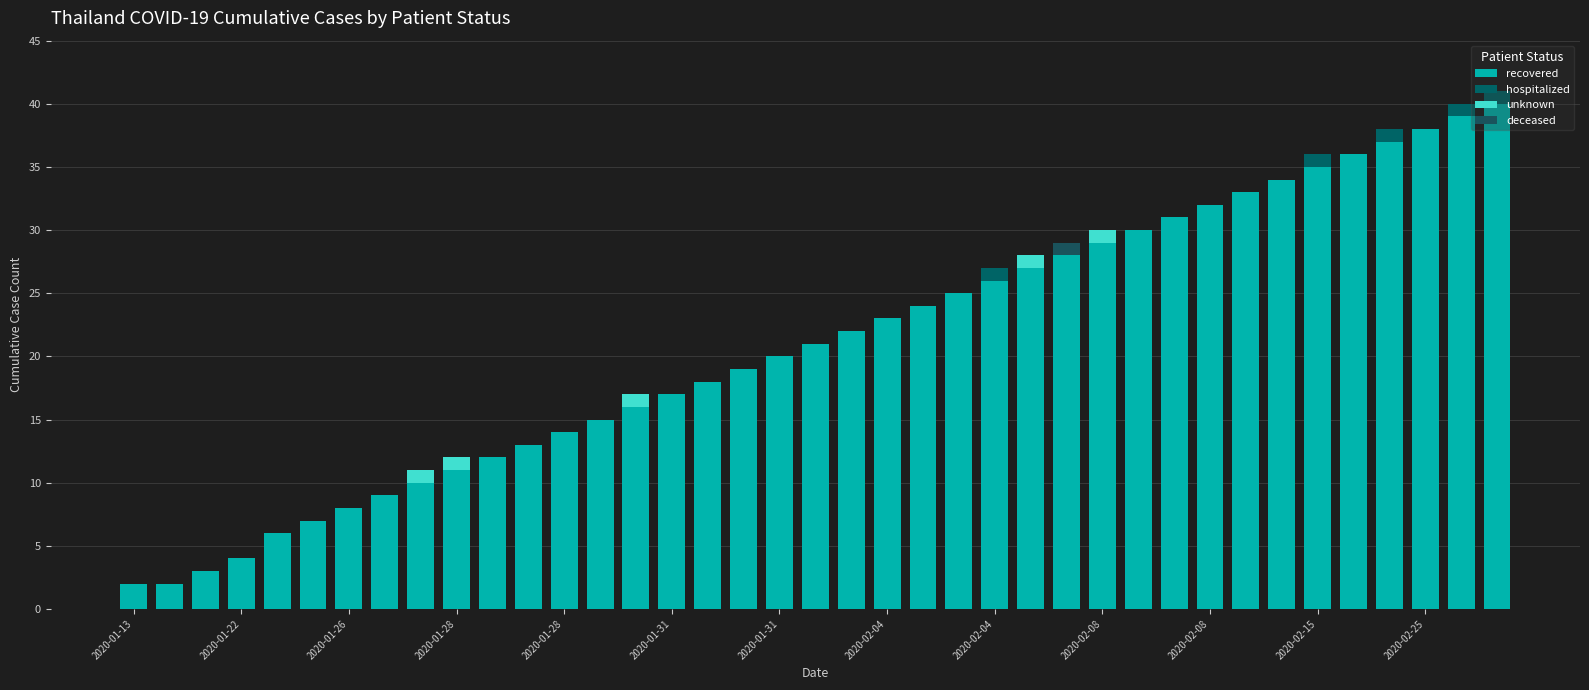

What are all the series names shown in the legend?

recovered, hospitalized, unknown, deceased